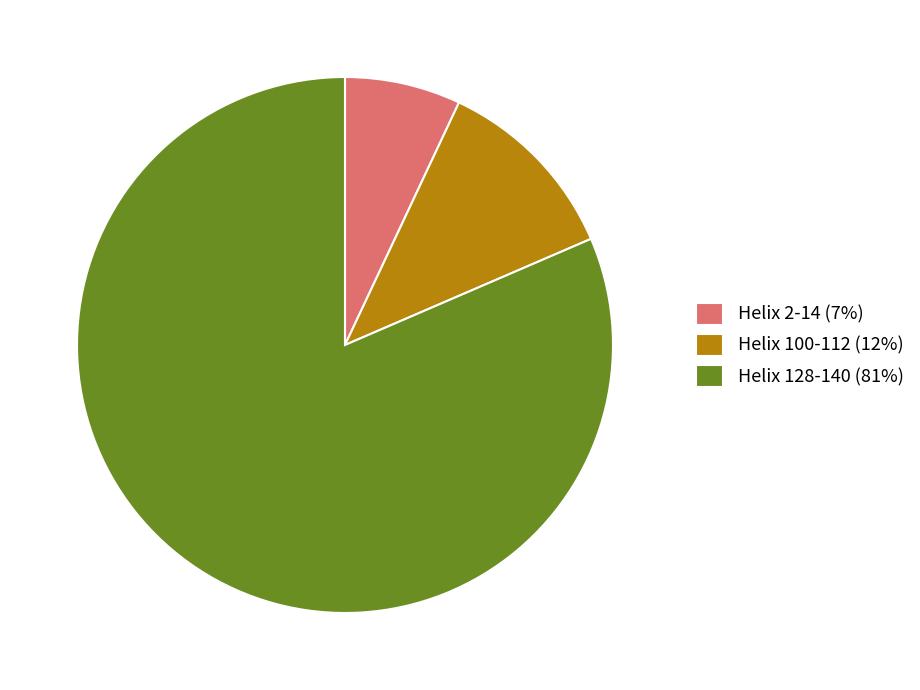

The Helix 2-14 slice represents 7% of the pie. True or false?

True